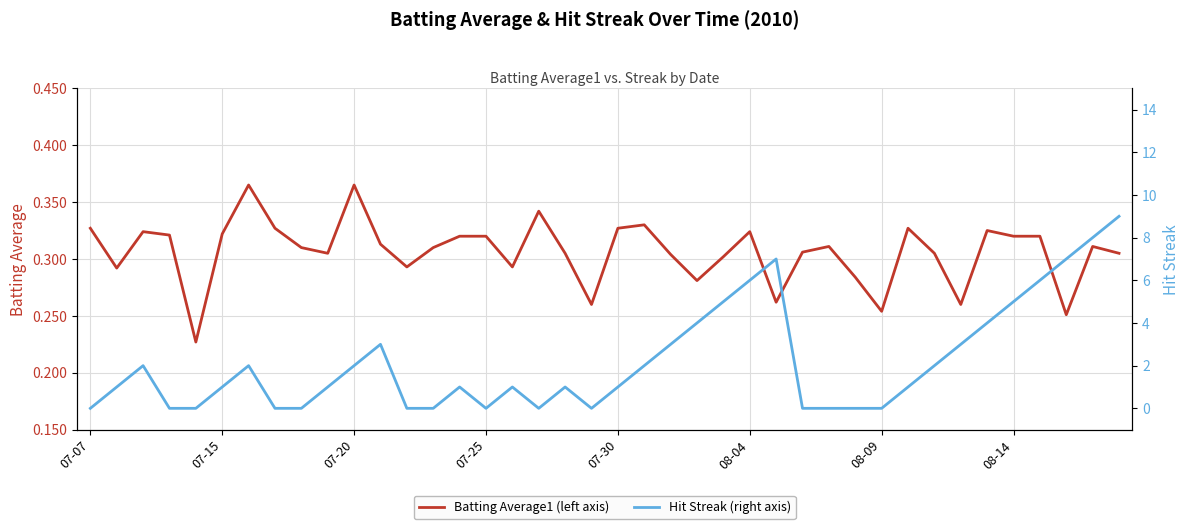

Reading left to right, transcribe all the data shown in this chart.

Batting Average1: 0.3	0.3	0.3	0.3	0.2	0.3	0.4	0.3	0.3	0.3	0.4	0.3	0.3	0.3	0.3	0.3	0.3	0.3	0.3	0.3	0.3	0.3	0.3	0.3	0.3	0.3	0.3	0.3	0.3	0.3	0.3	0.3	0.3	0.3	0.3	0.3	0.3	0.3	0.3	0.3
Streak: 0.0	1.0	2.0	0.0	0.0	1.0	2.0	0.0	0.0	1.0	2.0	3.0	0.0	0.0	1.0	0.0	1.0	0.0	1.0	0.0	1.0	2.0	3.0	4.0	5.0	6.0	7.0	0.0	0.0	0.0	0.0	1.0	2.0	3.0	4.0	5.0	6.0	7.0	8.0	9.0